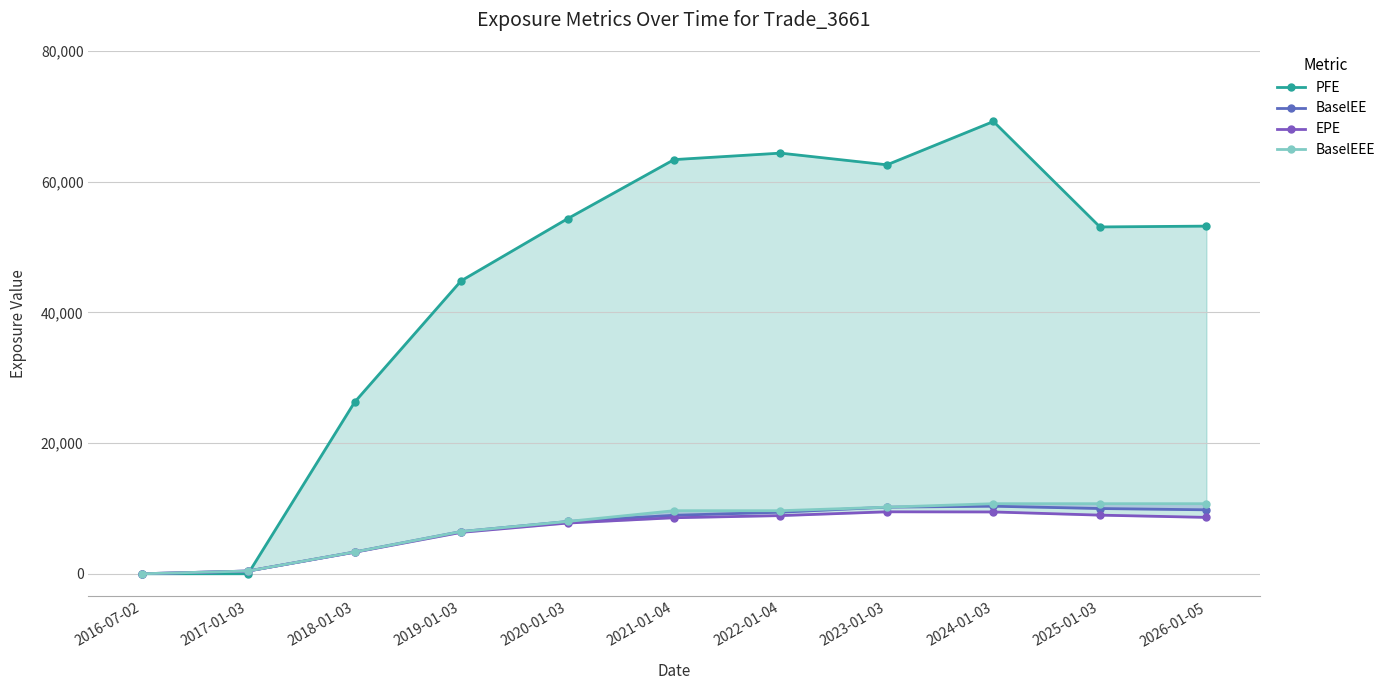

What are all the series names shown in the legend?

PFE, BaselEE, EPE, BaselEEE